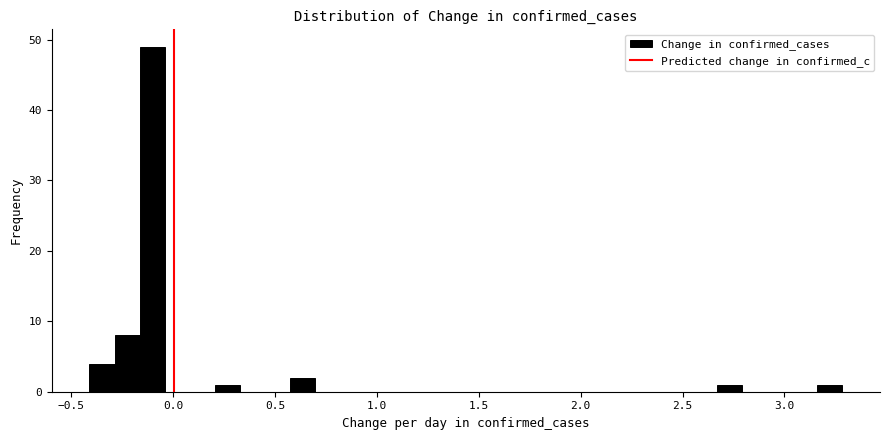

Around what value on the x-axis is the tallest bar? Give the approximate position of its centre, as read against the axis.

-0.10